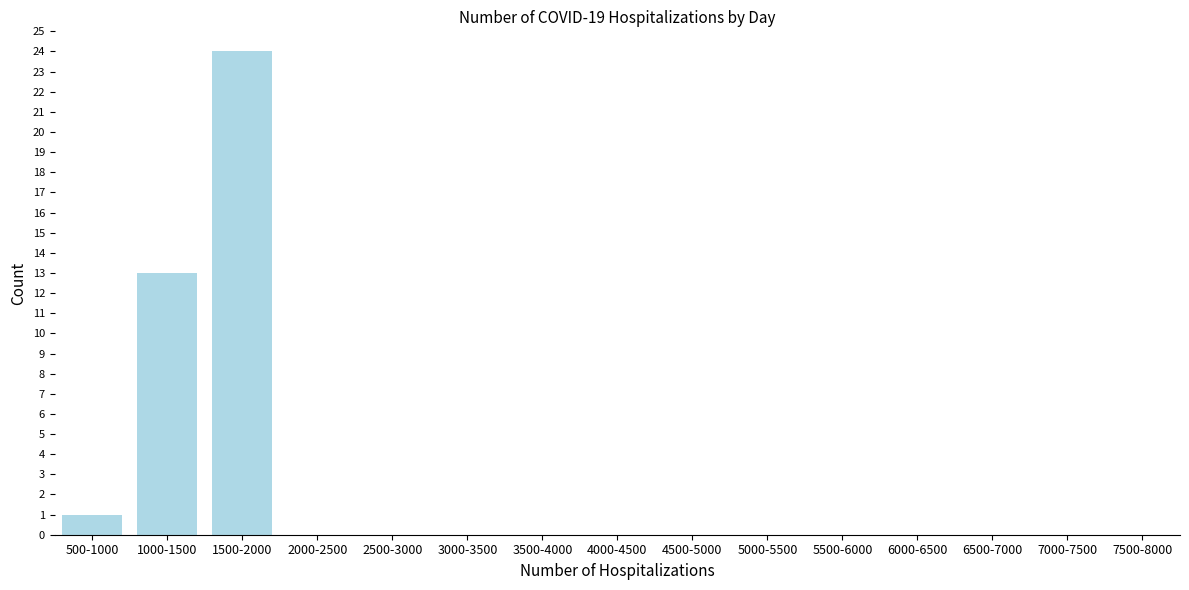

Reading left to right, list all the values displayed in this chart.

500-1000=1	1000-1500=13	1500-2000=24	2000-2500=0	2500-3000=0	3000-3500=0	3500-4000=0	4000-4500=0	4500-5000=0	5000-5500=0	5500-6000=0	6000-6500=0	6500-7000=0	7000-7500=0	7500-8000=0